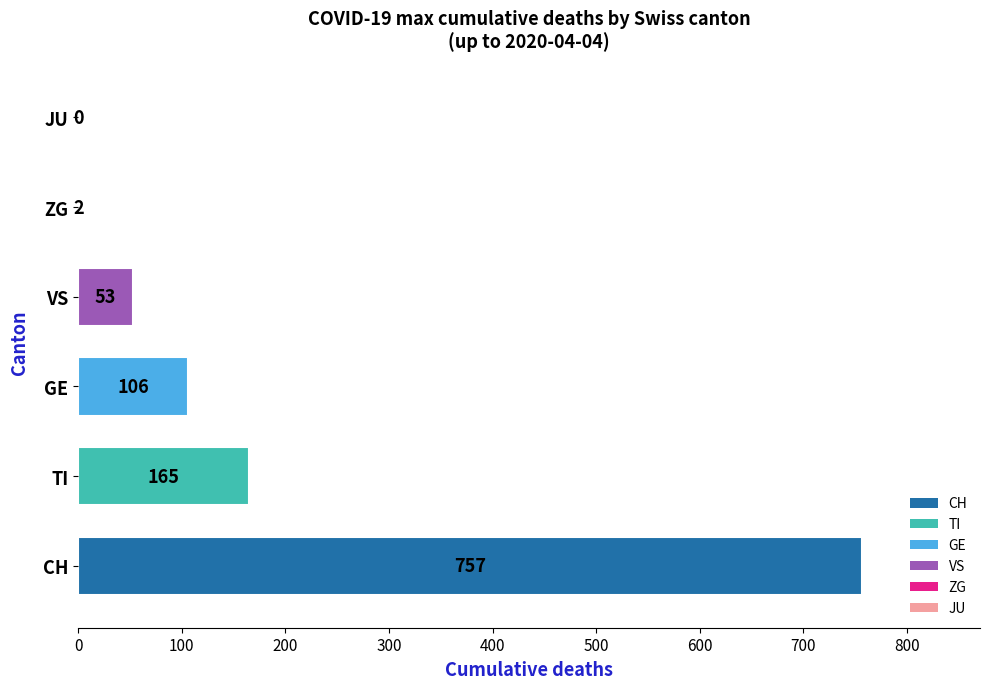

How many series are shown in this chart?

1